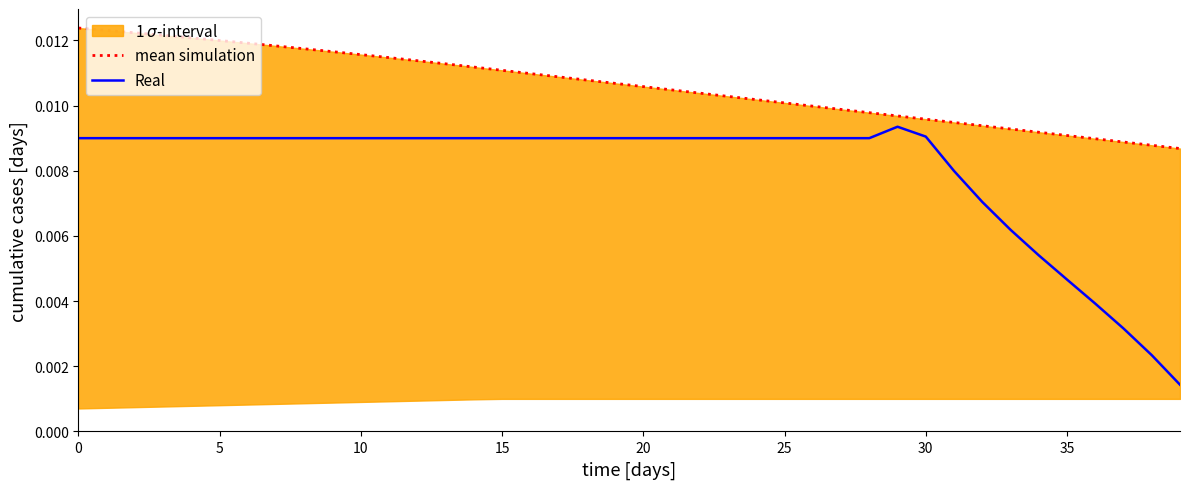

How many lines are shown in the chart?

2